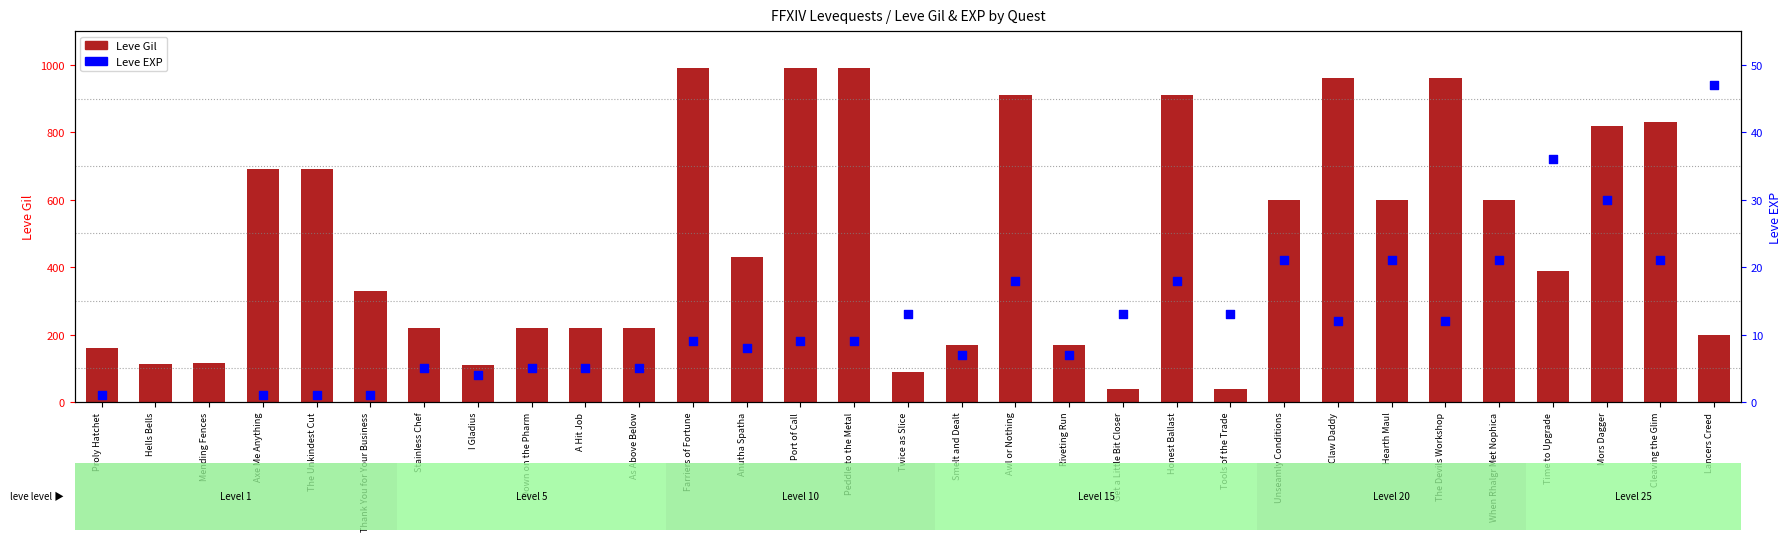

What are all the series names shown in the legend?

Leve Gil, Leve EXP